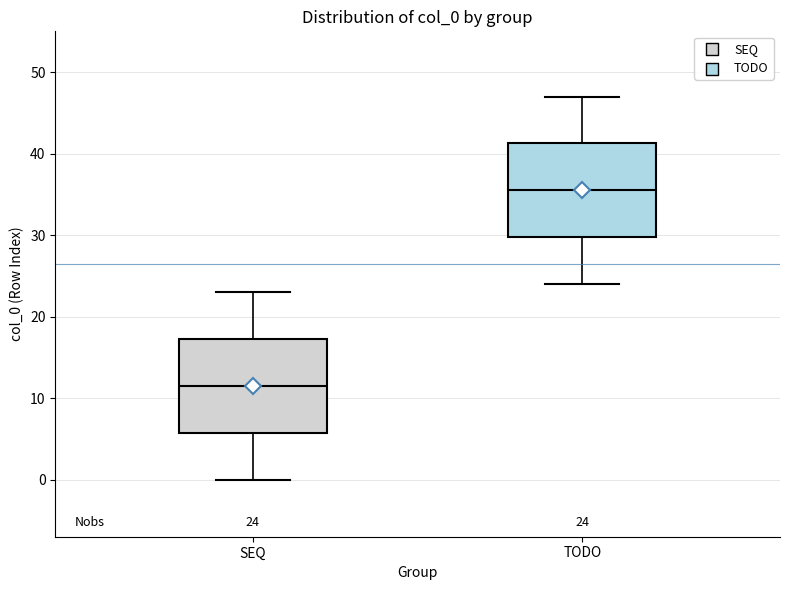

Which box has the highest median line?

TODO